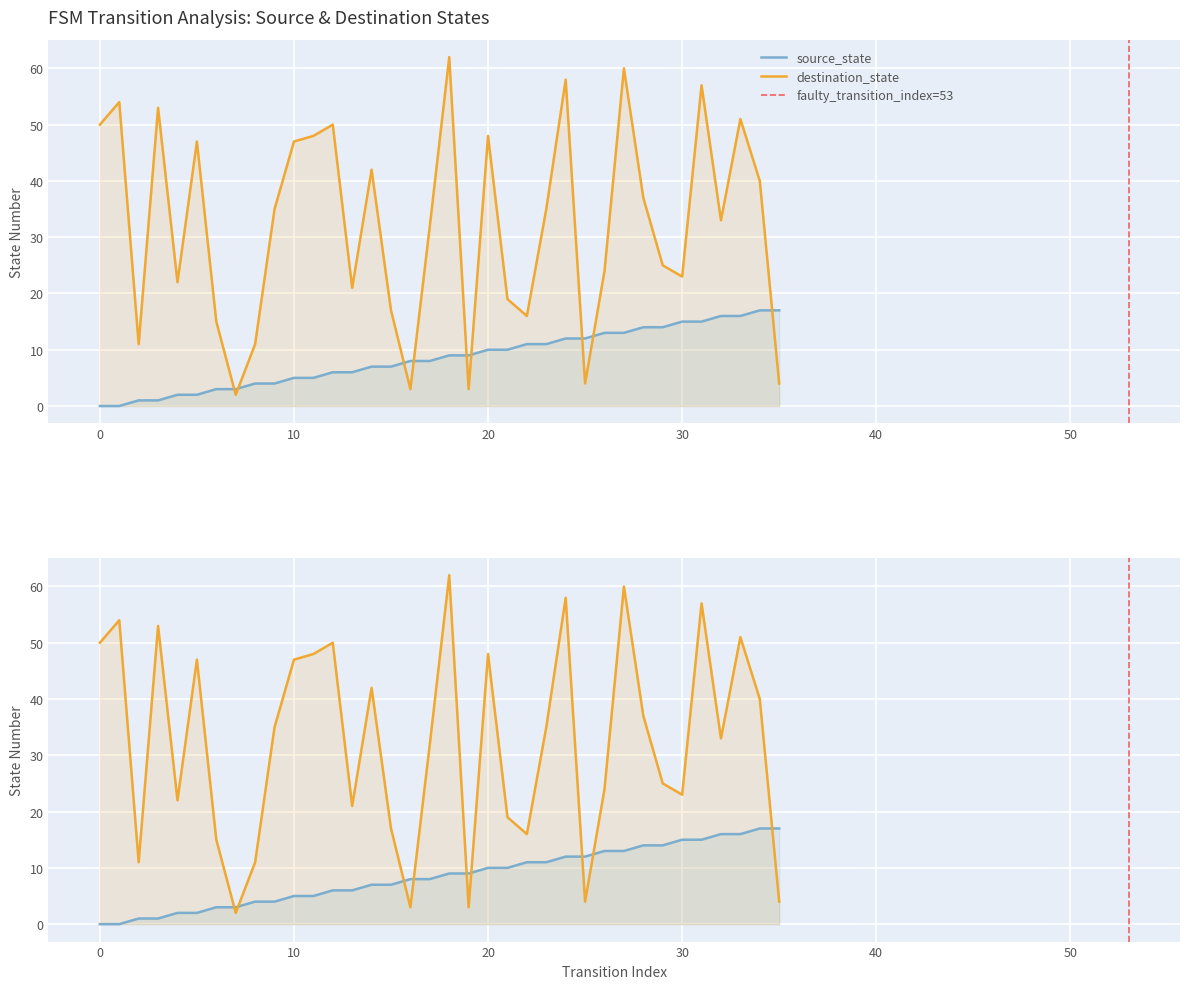

At which category does destination_state reach its first local peak?

1